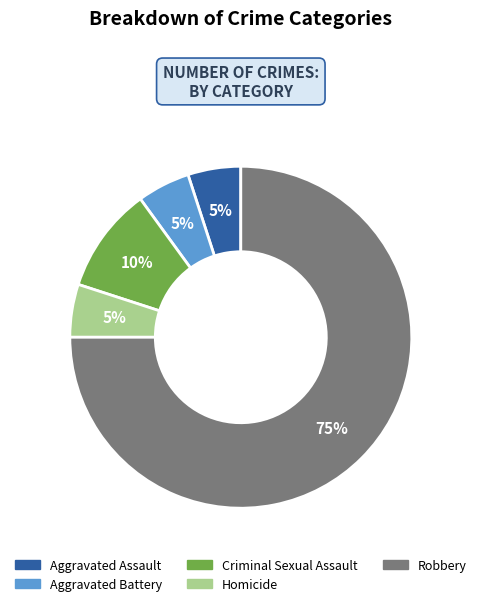

Is it true that Aggravated Battery is 16% of the pie?

False